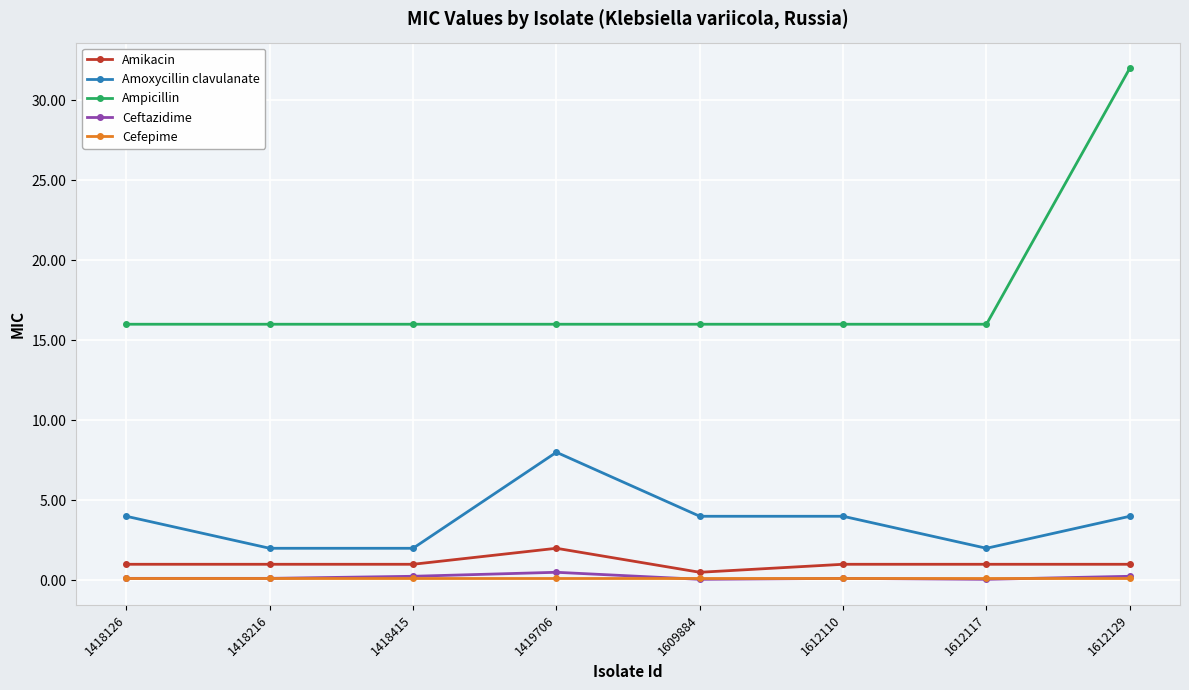

Between 1418216 and 1419706, which series saw the biggest shift?

Amoxycillin clavulanate